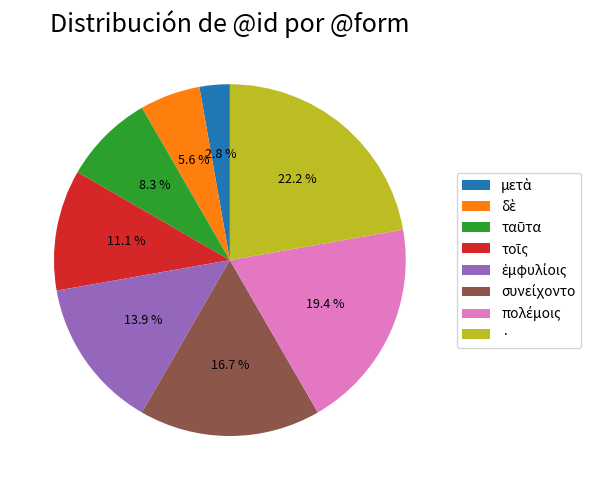

Does any single category account for the majority?

No